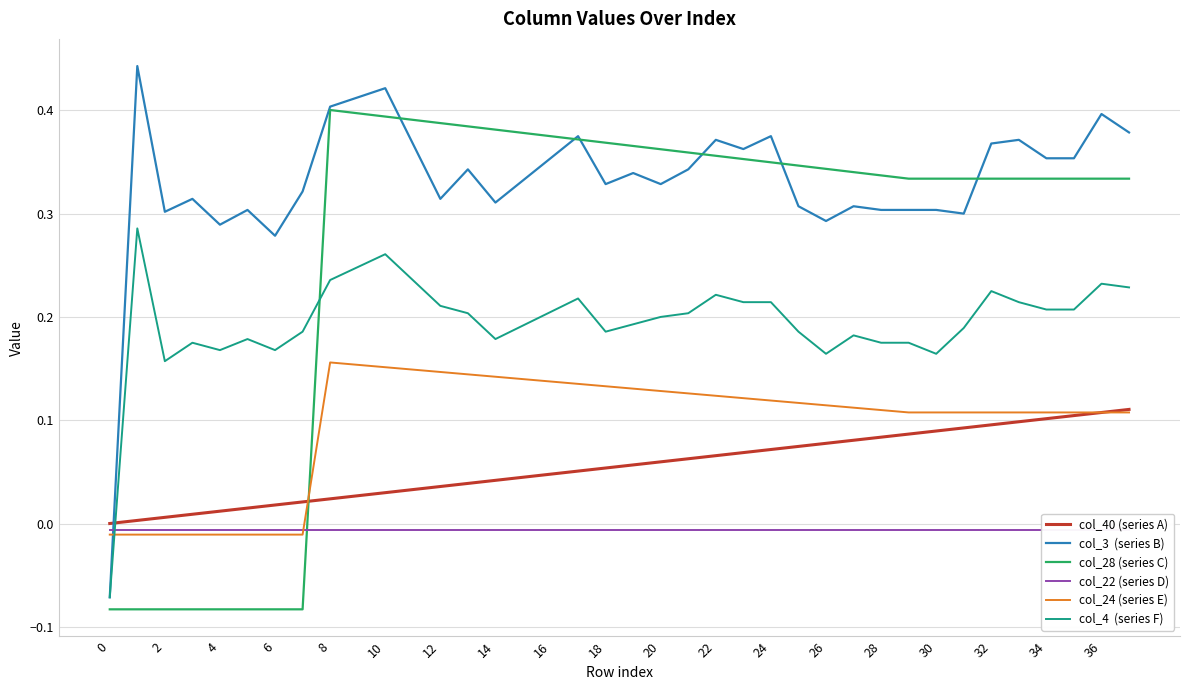

Rank the series by their maximum value, from lowest to highest.

col_22 (series D), col_40 (series A), col_24 (series E), col_4  (series F), col_28 (series C), col_3  (series B)